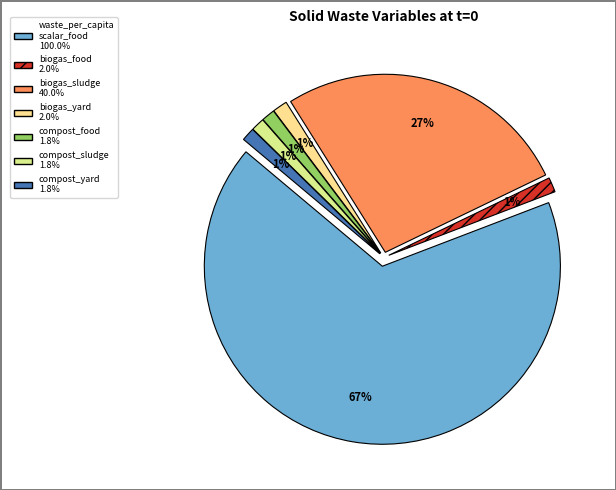

What portion of the pie excludes frac_waso_compost_yard?

98.8%